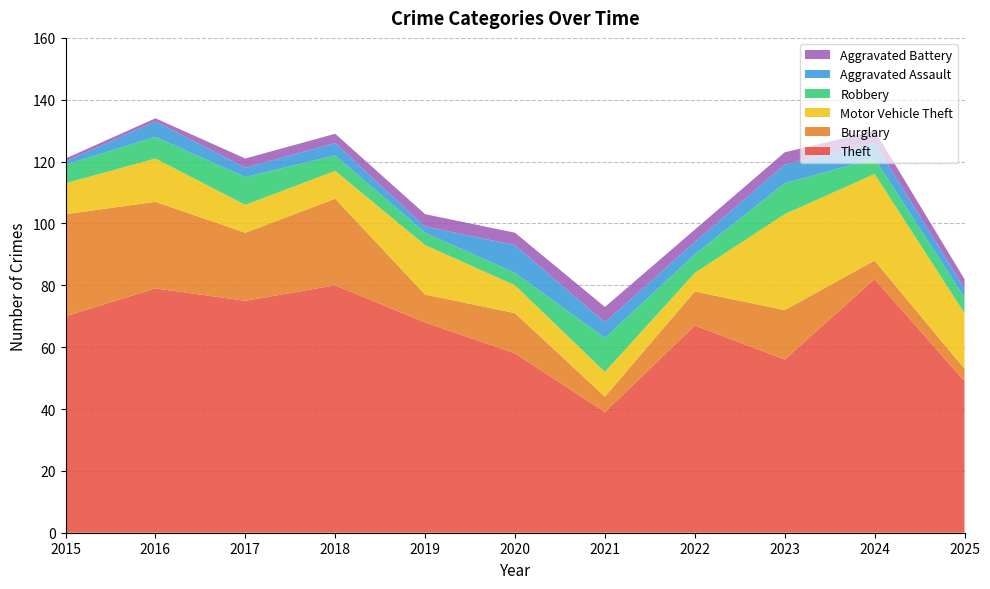

Reading left to right, list all the values displayed in this chart.

Theft: 70	79	75	80	68	58	39	67	56	82	49
Burglary: 33	28	22	28	9	13	5	11	16	6	4
Motor Vehicle Theft: 10	14	9	9	16	9	8	6	31	28	18
Robbery: 6	7	9	5	4	4	11	6	10	5	5
Aggravated Assault: 1	5	3	4	2	9	5	4	6	5	3
Aggravated Battery: 1	1	3	3	4	4	5	4	4	4	3